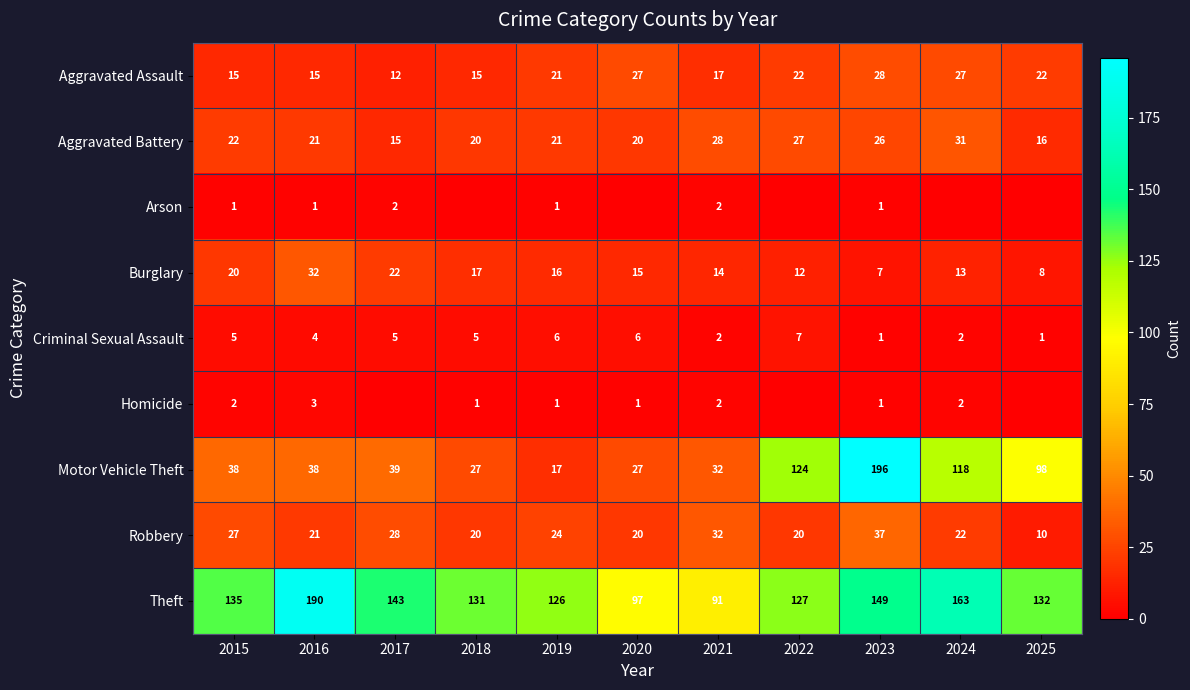

What is the difference between the highest and lowest values at 2023?

195